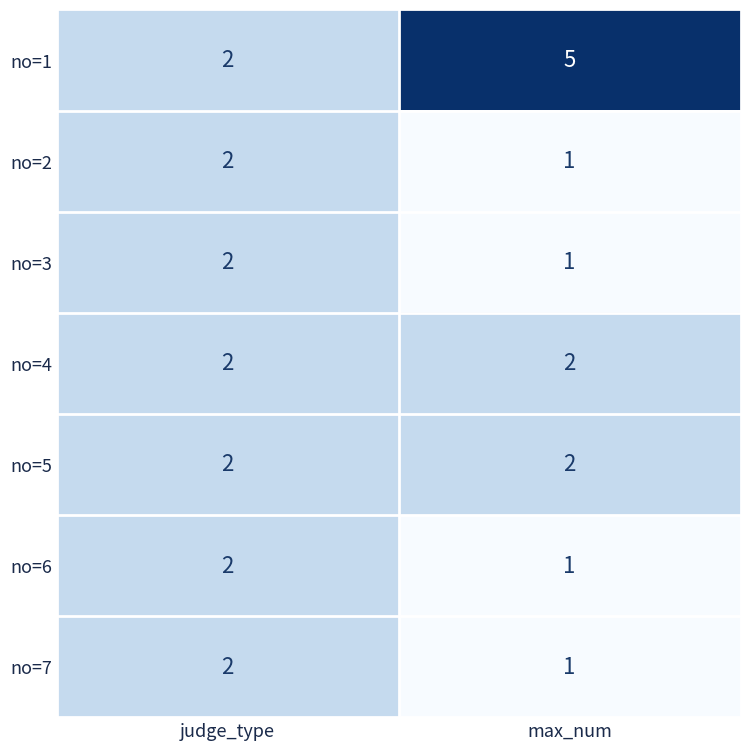

Which category has the lowest value across all series?

max_num